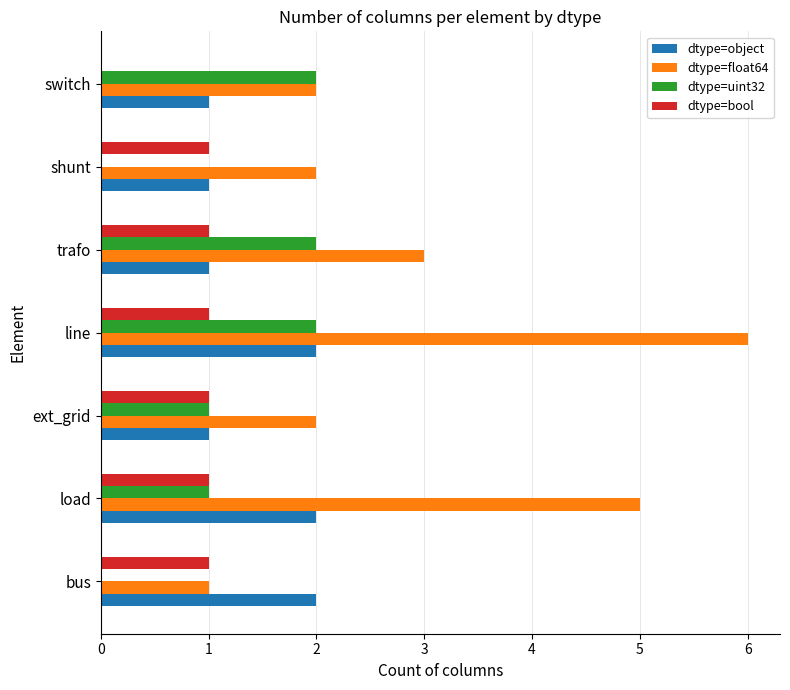

What is the sum of all dtype=object values?

10